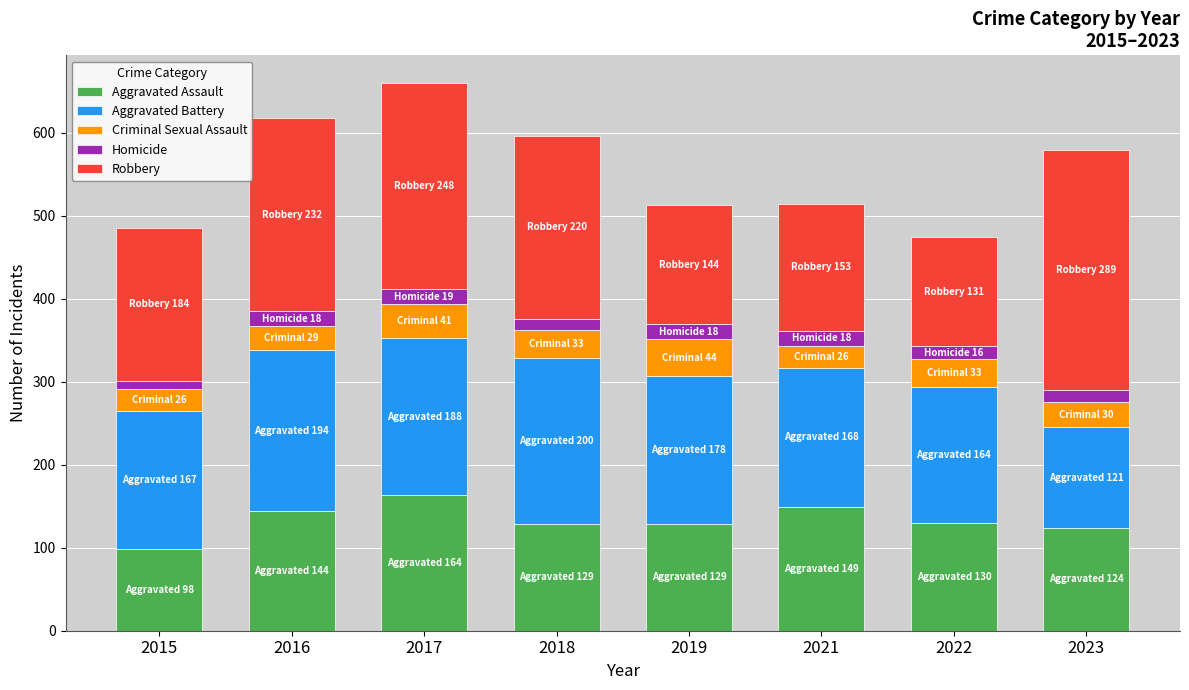

True or false: Aggravated Assault has a value of 231 at 2021.

False